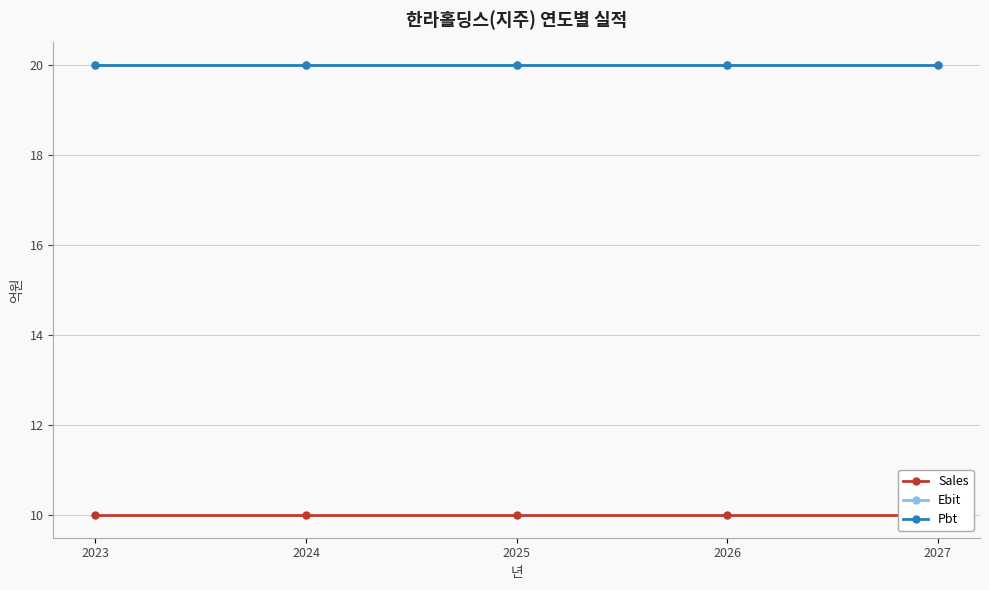

The value of Ebit at 2025 is 20. True or false?

True